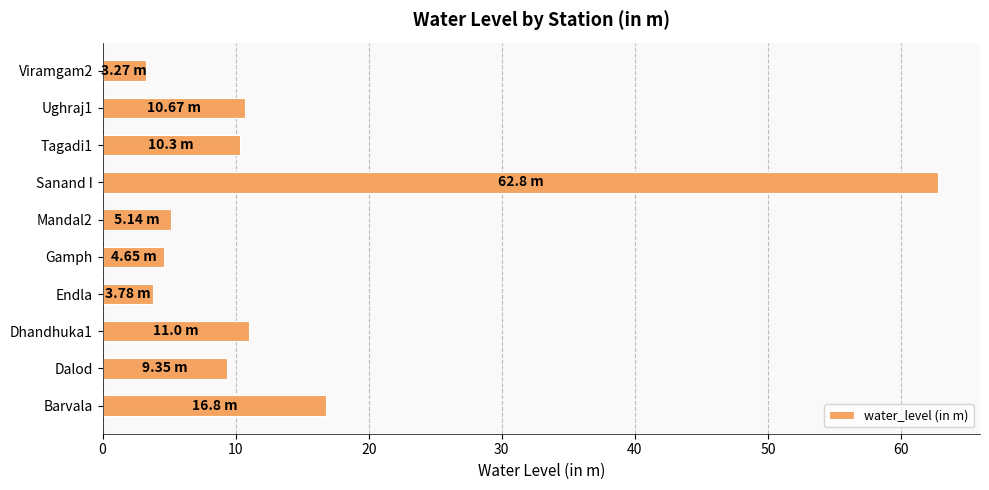

Are the bars horizontal?

Yes